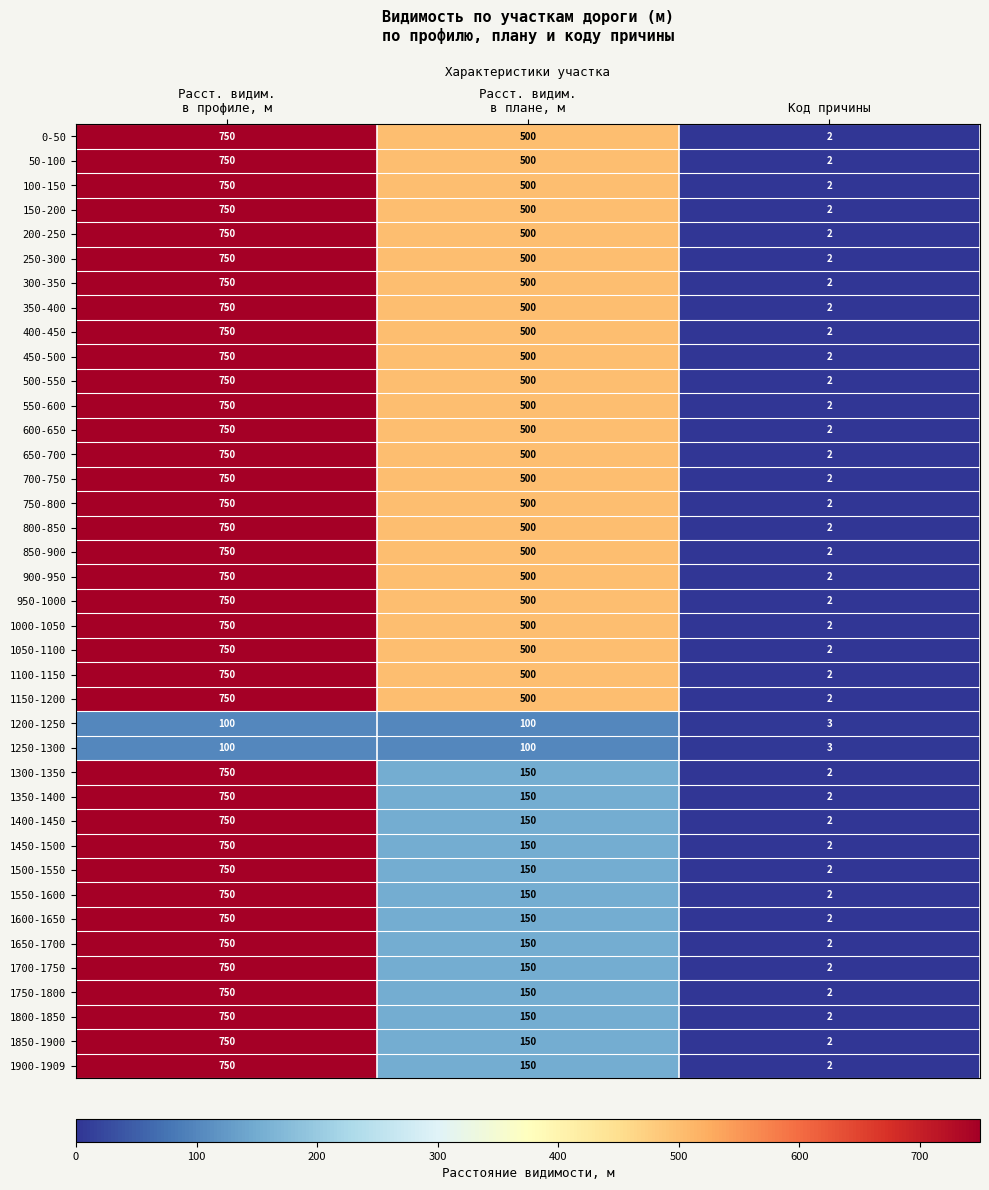

What is the total value across all series at Код причины?

80